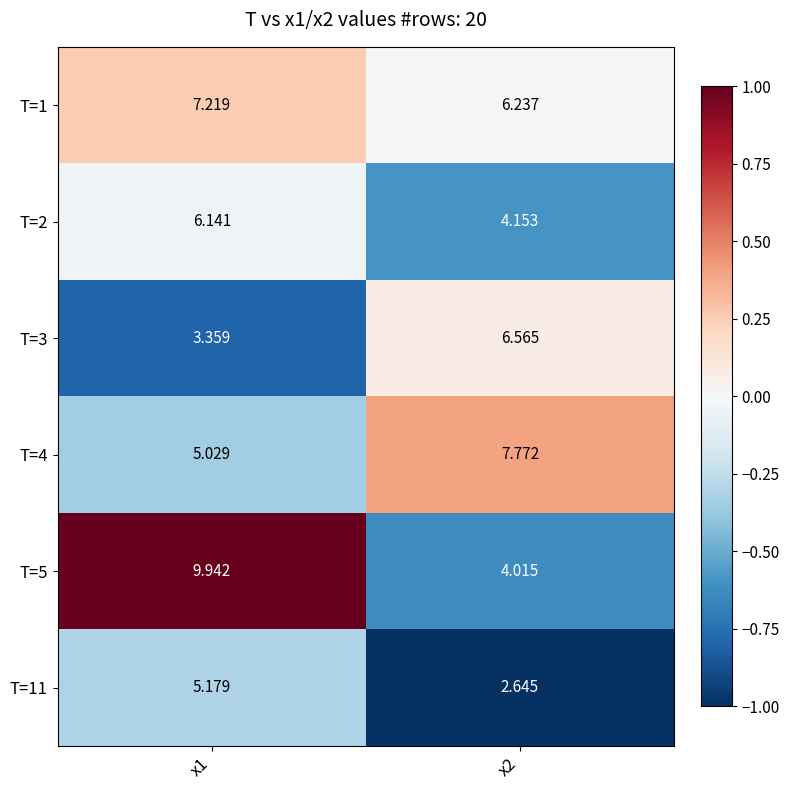

Is the value of T=4 at x2 greater than the value of T=2 at x1?

Yes